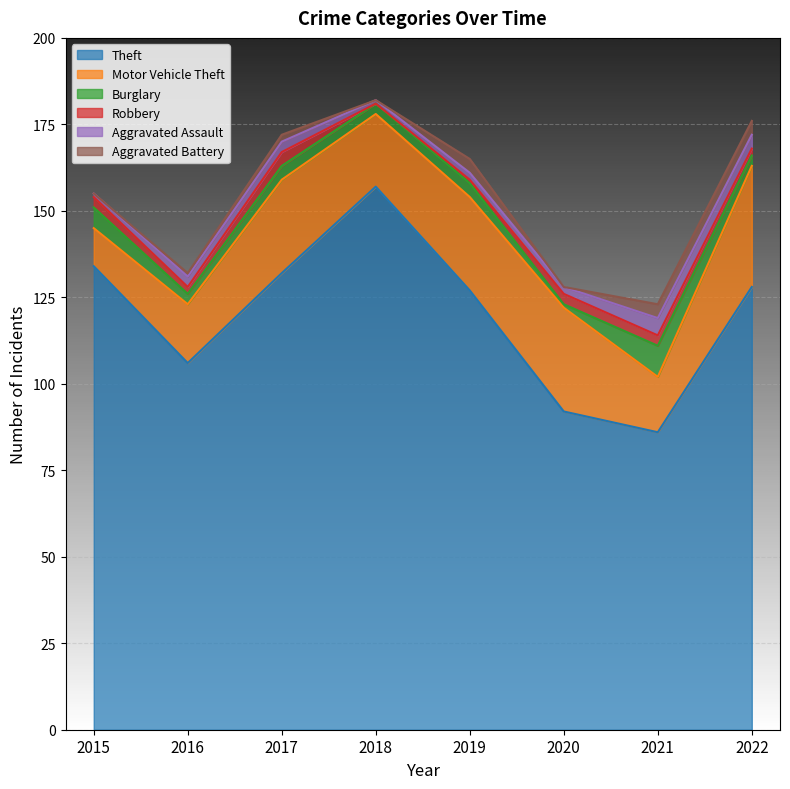

What are all the series names shown in the legend?

Theft, Motor Vehicle Theft, Burglary, Robbery, Aggravated Assault, Aggravated Battery